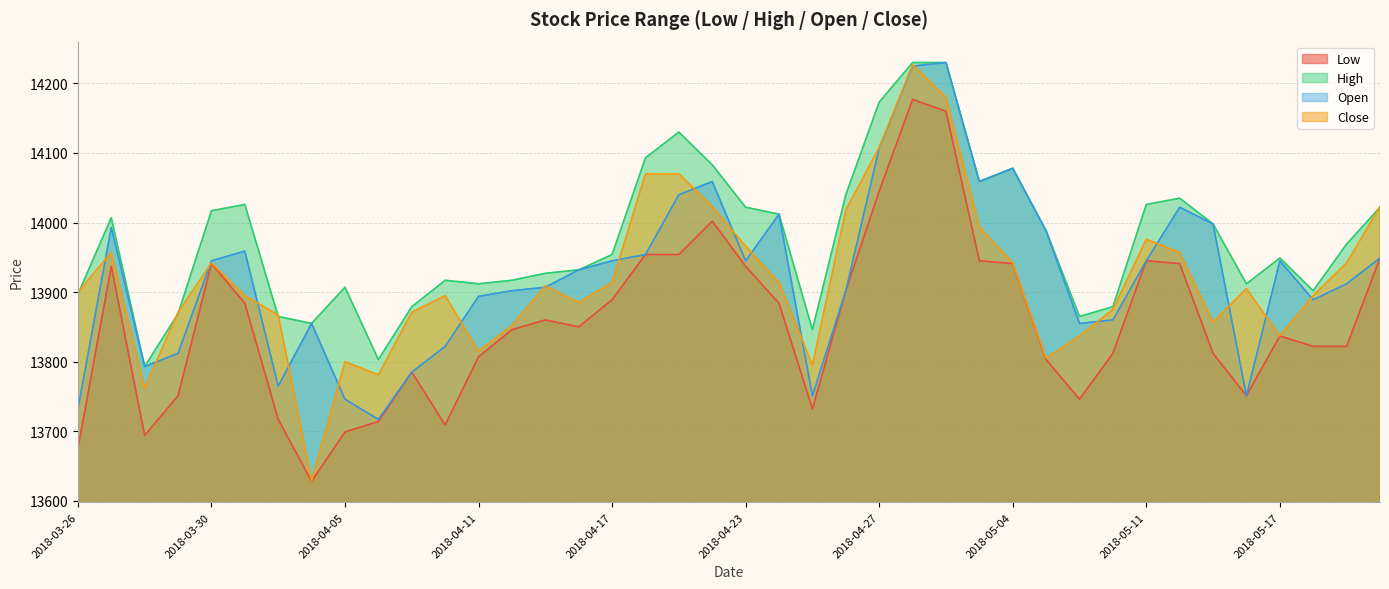

Which category has the lowest value in the Low series?

2018-04-04